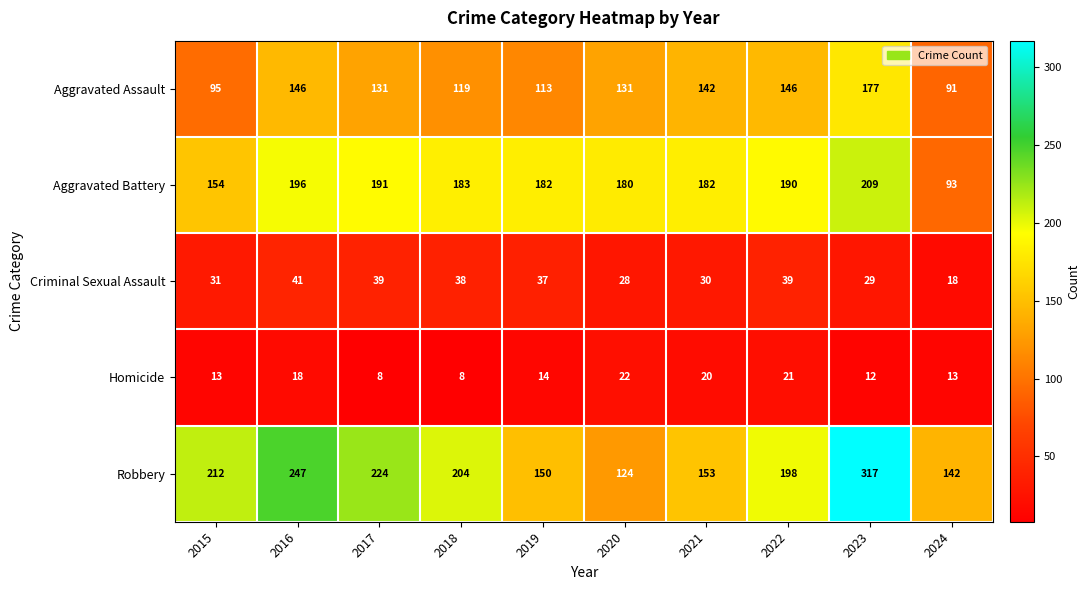

What is the greatest value displayed?

317